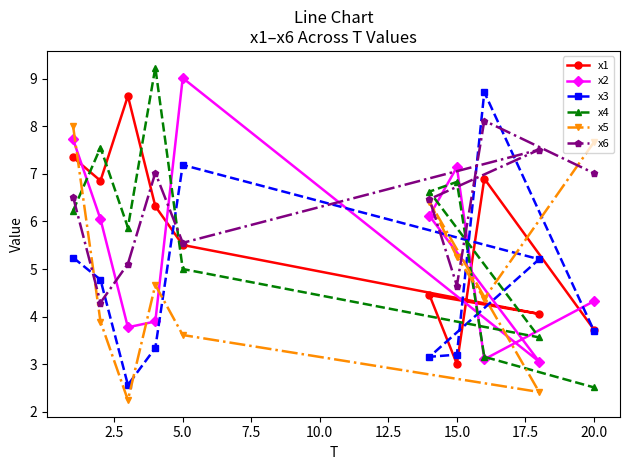

Which series has the largest total across all categories?

x6